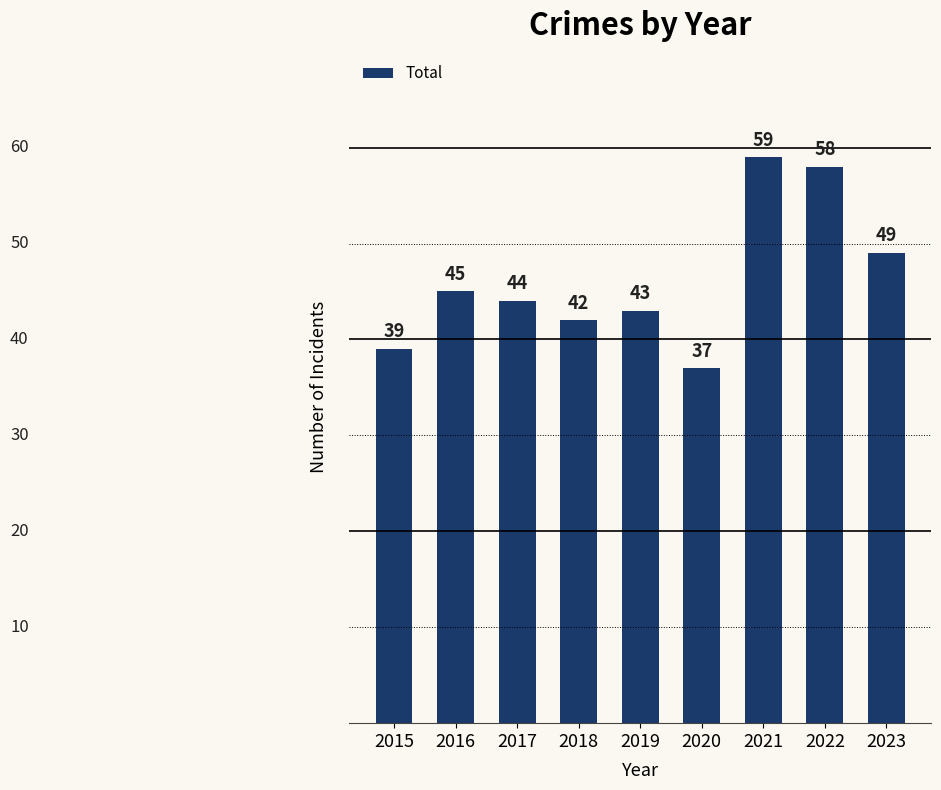

What is the approximate value at 2023, to the nearest 5?

50